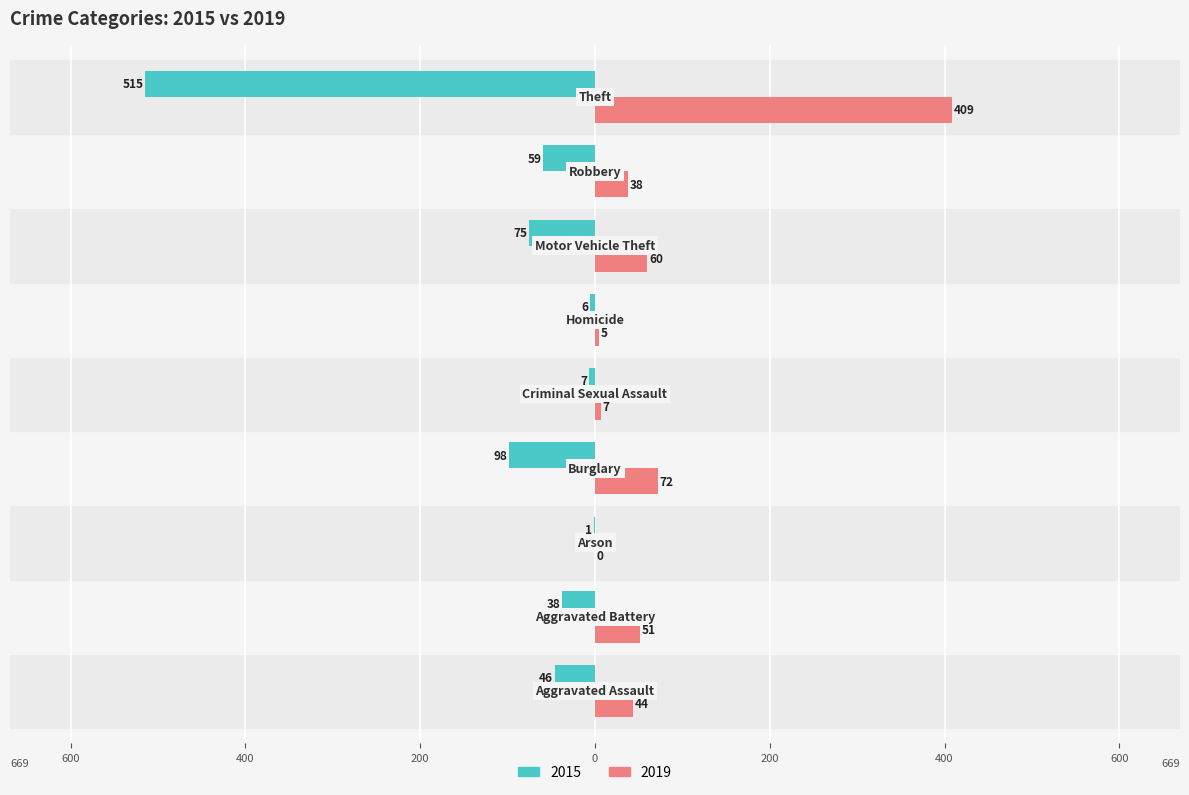

Where is 2019 nearest to the value 204?

Burglary